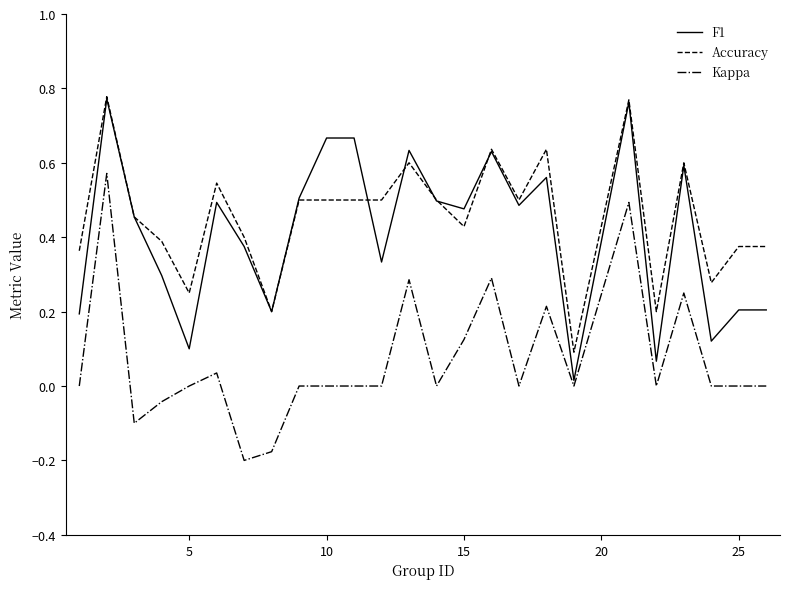

True or false: Accuracy and Kappa cross at least once.

False